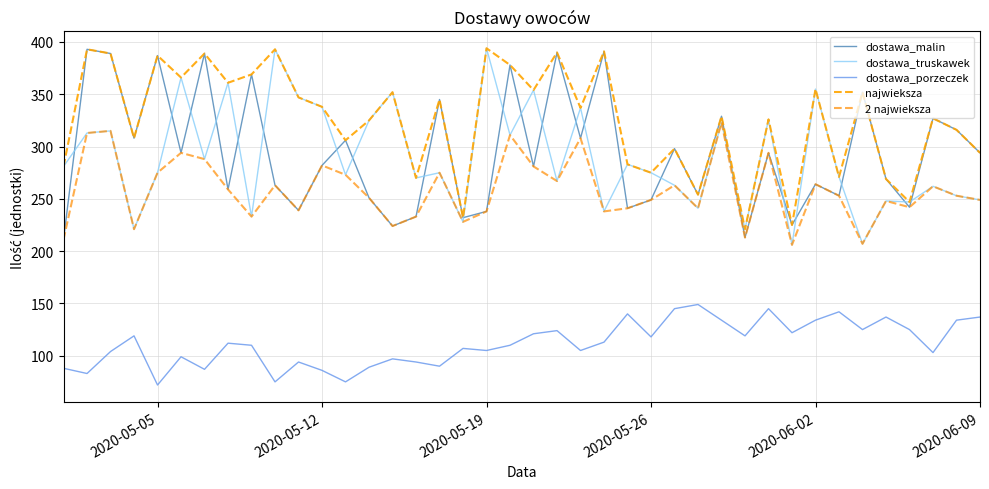

Is this an area chart (filled region under the line)?

No